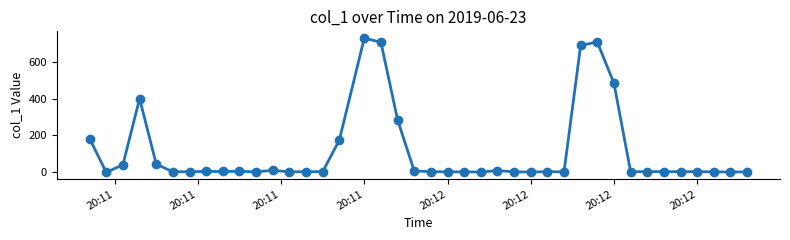

How many lines are shown in the chart?

1